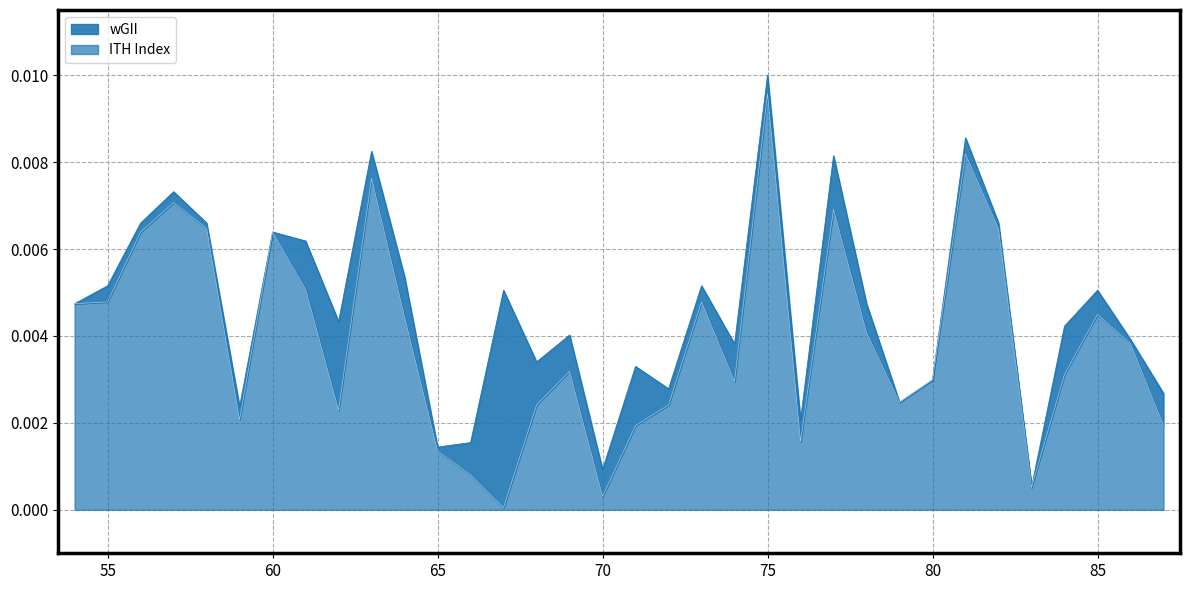

At which category is the sum across all series the highest?

75